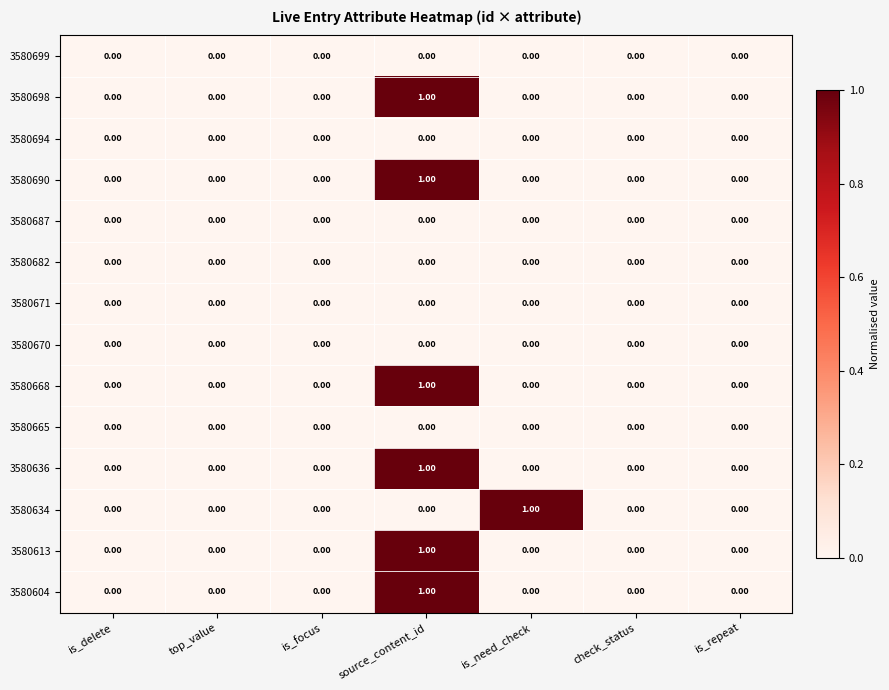

Which category has the highest value in the 3580613 series?

source_content_id